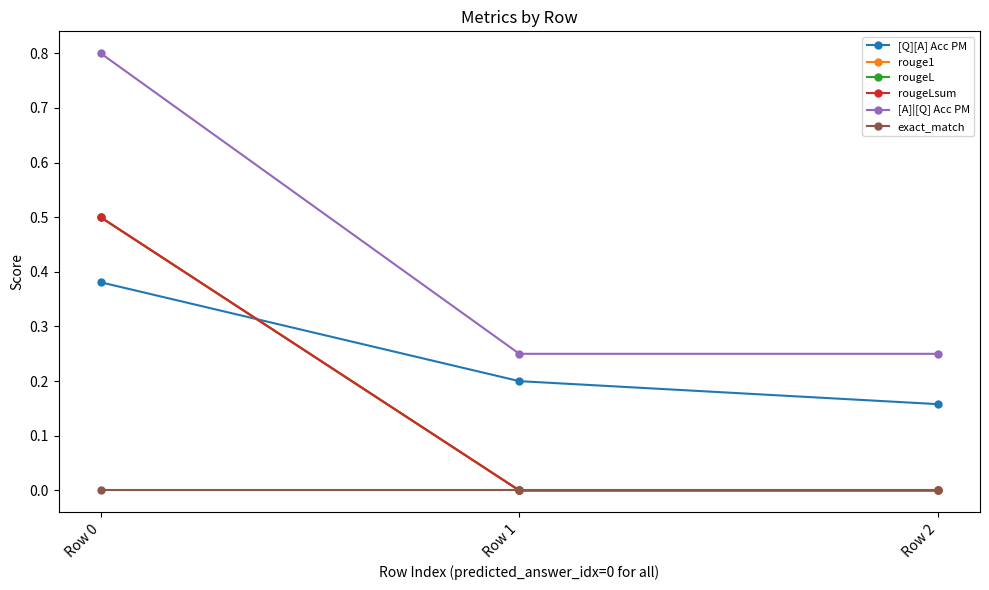

Reading left to right, list all the values displayed in this chart.

[Q][A] Acc PM: Row 0=0.4	Row 1=0.2	Row 2=0.2
rouge1: Row 0=0.5	Row 1=0.0	Row 2=0.0
rougeL: Row 0=0.5	Row 1=0.0	Row 2=0.0
rougeLsum: Row 0=0.5	Row 1=0.0	Row 2=0.0
[A]|[Q] Acc PM: Row 0=0.8	Row 1=0.2	Row 2=0.2
exact_match: Row 0=0.0	Row 1=0.0	Row 2=0.0